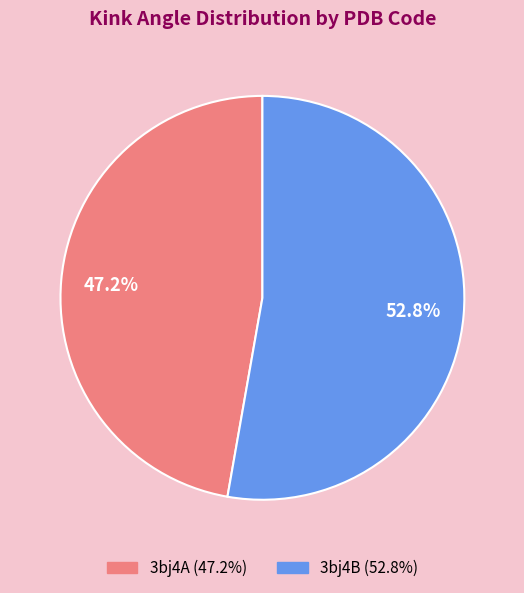

Which slice is the largest?

3bj4B